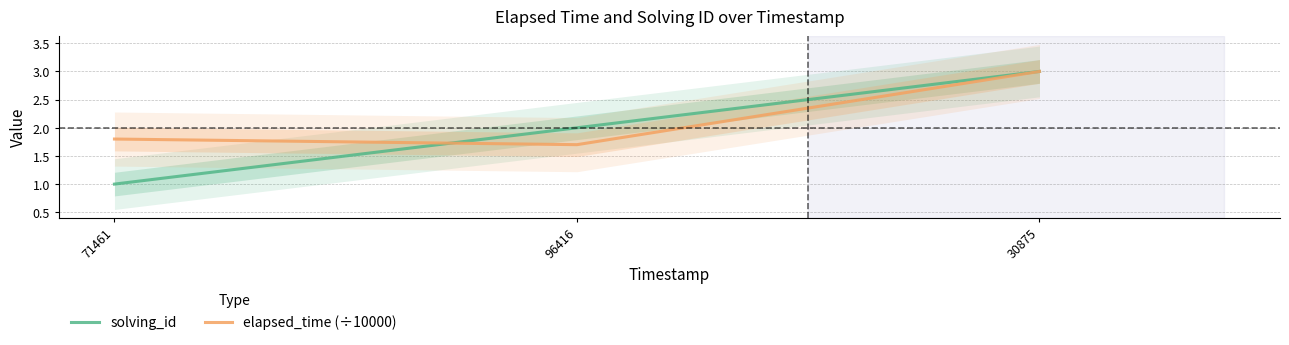

What is the difference between the maximum and minimum values in the solving_id series?

2.0